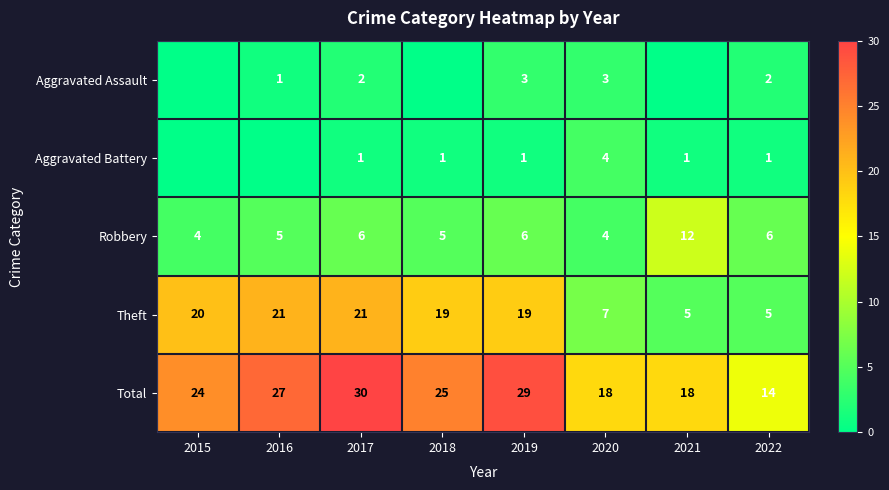

At which label is Aggravated Battery closest to 2?

2017